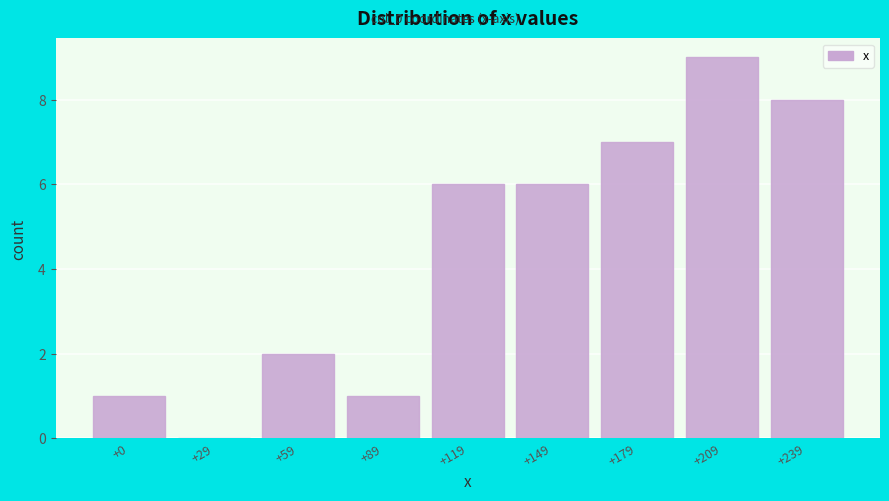

Reading left to right, list all the values displayed in this chart.

+0=1	+29=0	+59=2	+89=1	+119=6	+149=6	+179=7	+209=9	+239=8